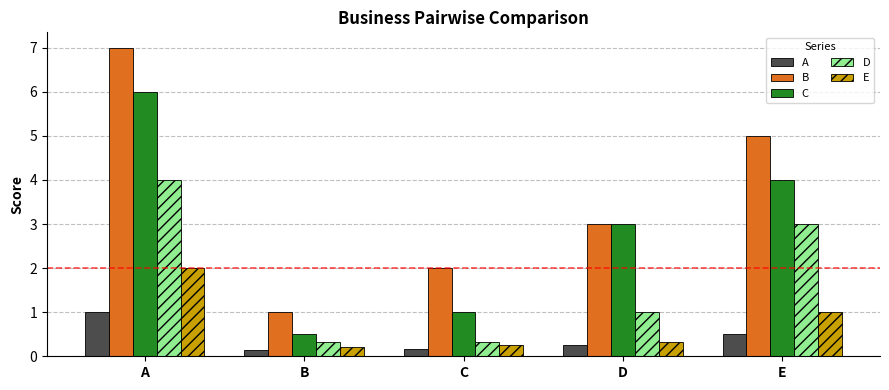

What is the difference between the highest and lowest values at A?

6.0